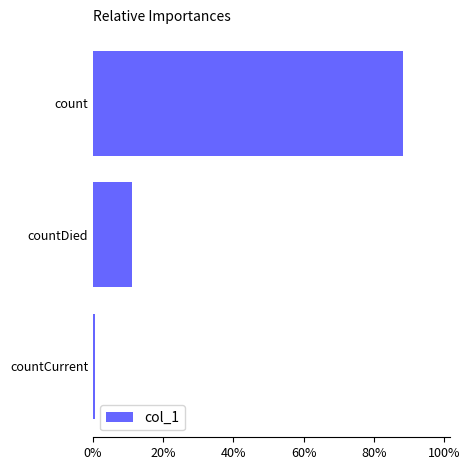

Reading bottom to top, list all the values displayed in this chart.

countCurrent=0.7	countDied=11.0	count=88.4